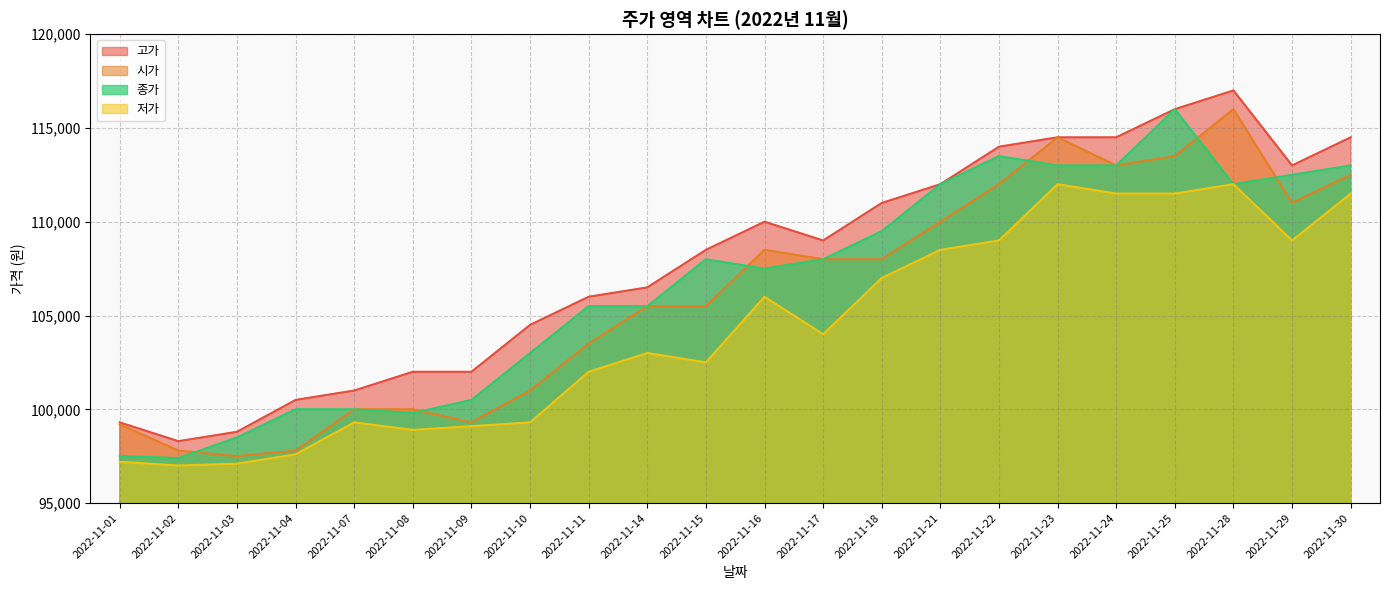

What is the difference between the second highest and second lowest values in the 시가 series?

16700